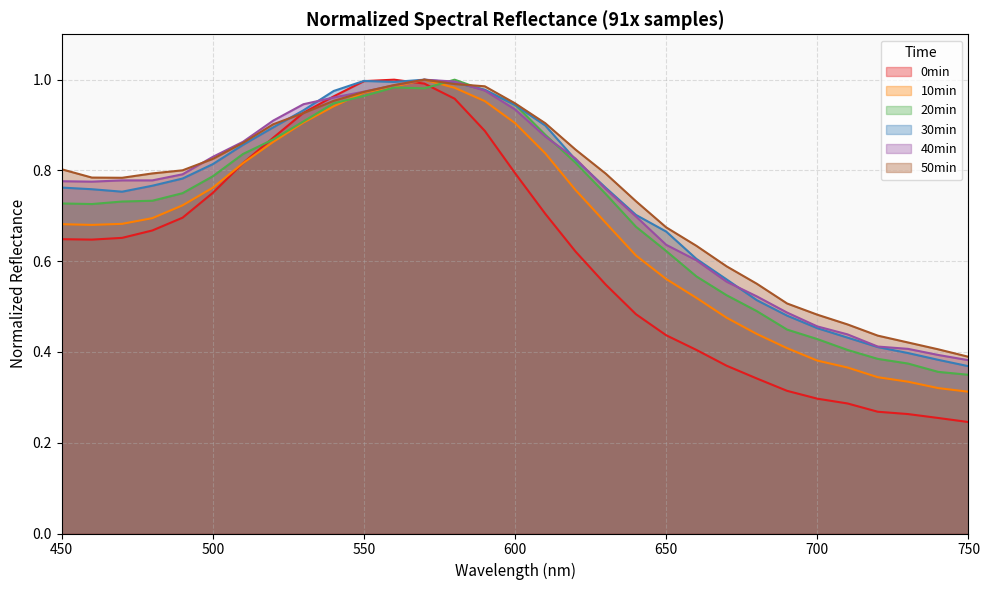

How many lines are shown in the chart?

6